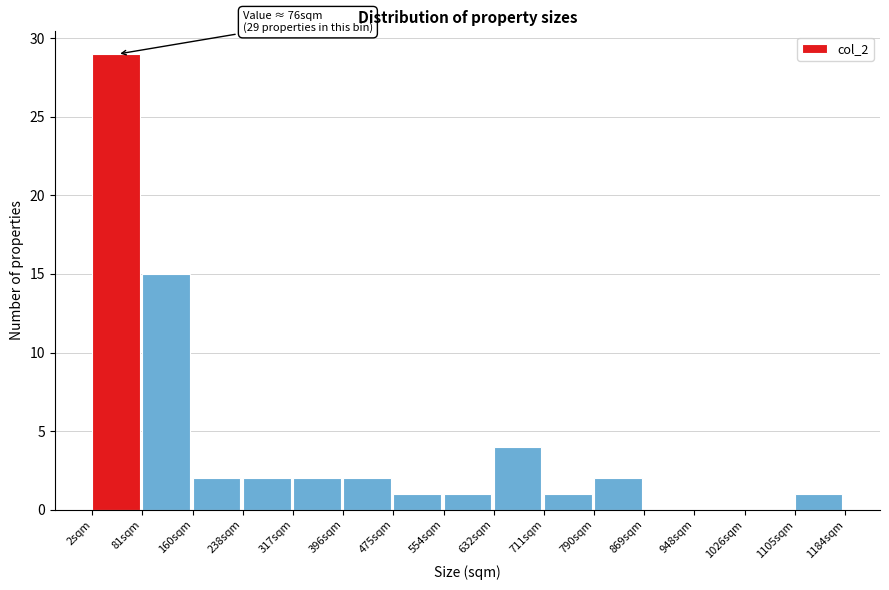

Over which range of the x-axis is the bar tallest?

0 to 80